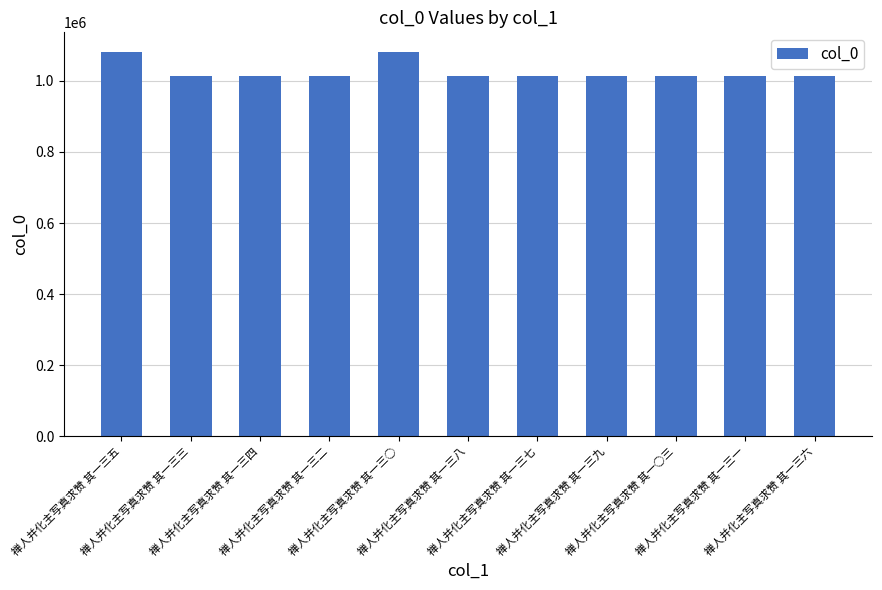

What value does the data have at 禅人并化主写真求赞 其一三七, to the nearest 100?

1013200